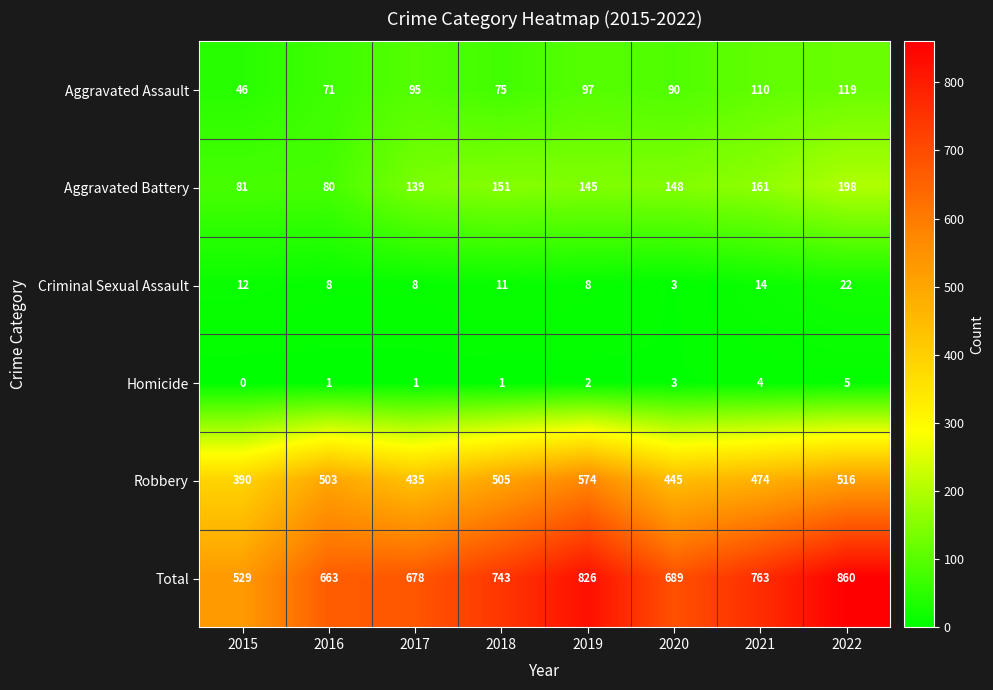

Rank the series at 2022 from highest to lowest value.

Total, Robbery, Aggravated Battery, Aggravated Assault, Criminal Sexual Assault, Homicide